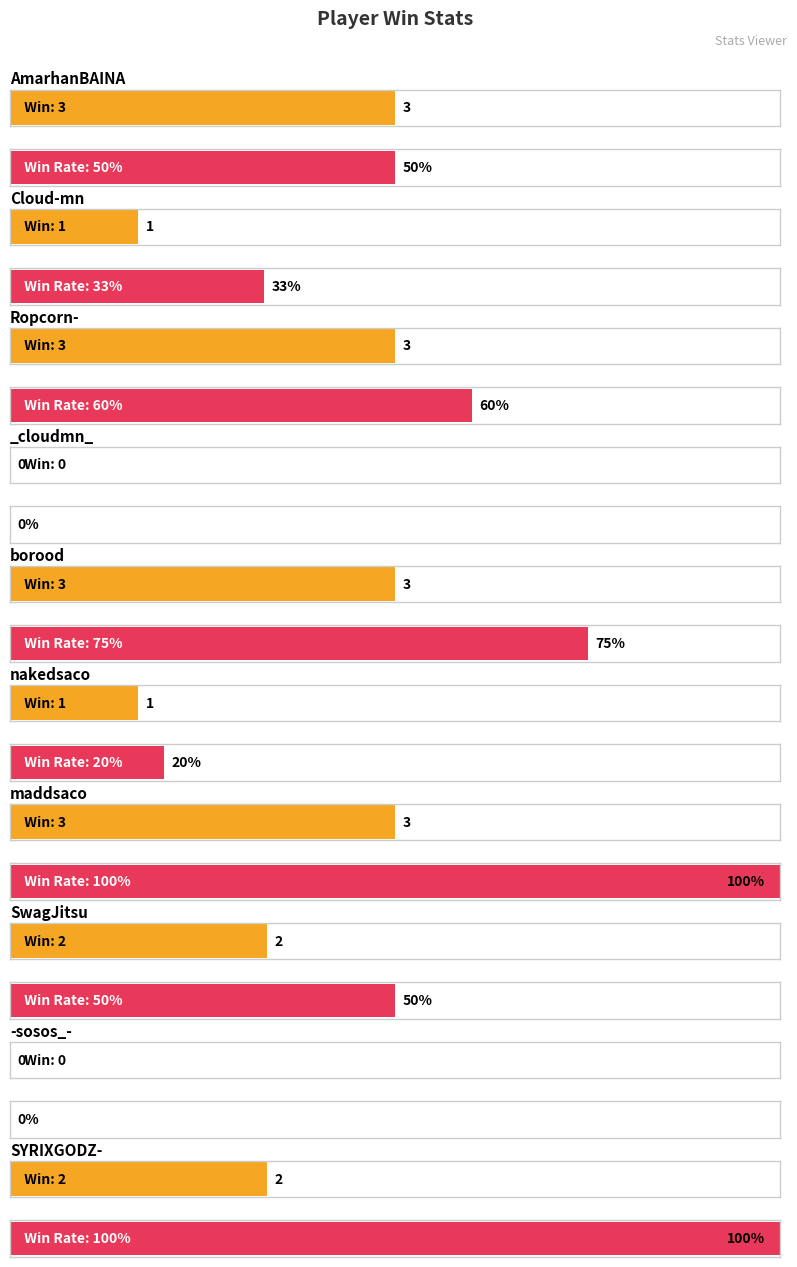

Are the bars horizontal?

Yes